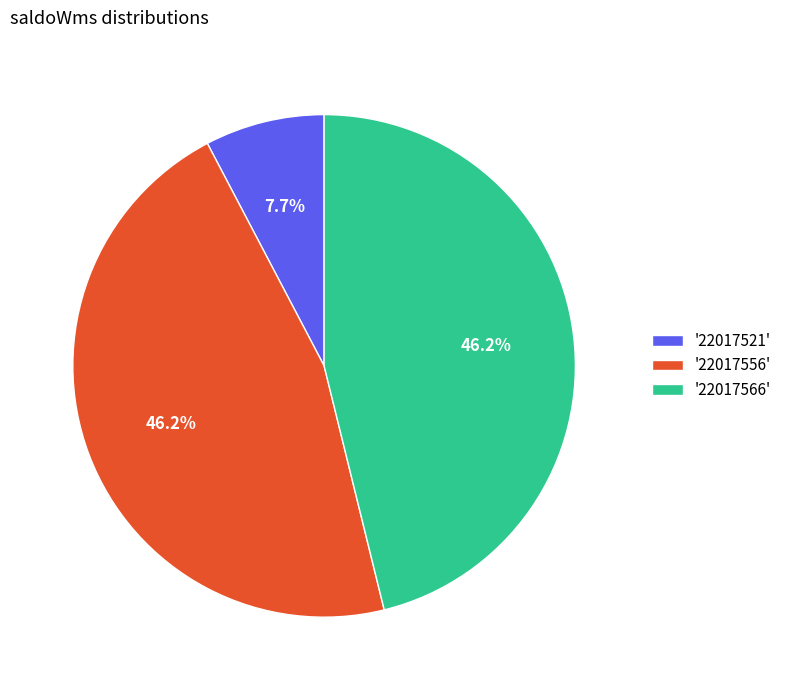

Combined, what portion of the pie is '22017521' and '22017566'?

53.8%